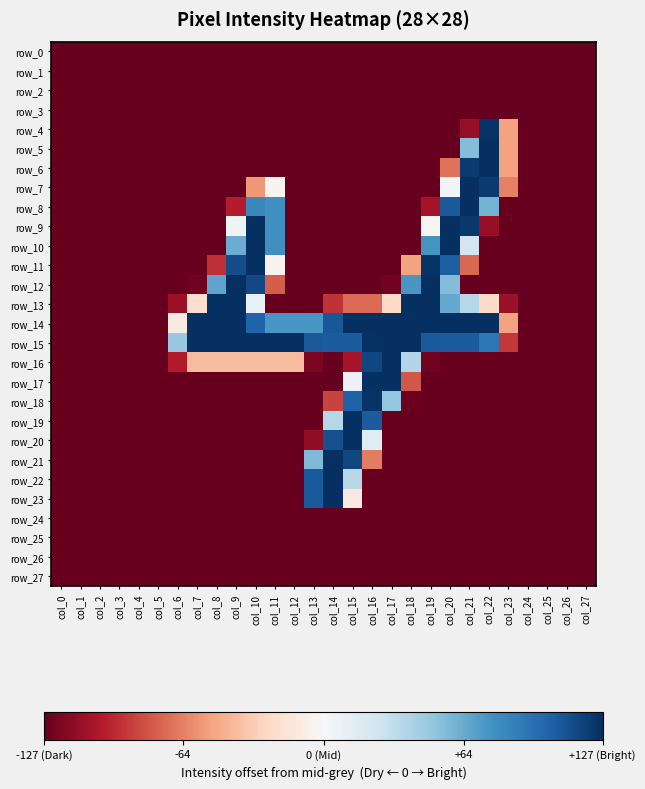

What is the minimum value for row_3?

-127